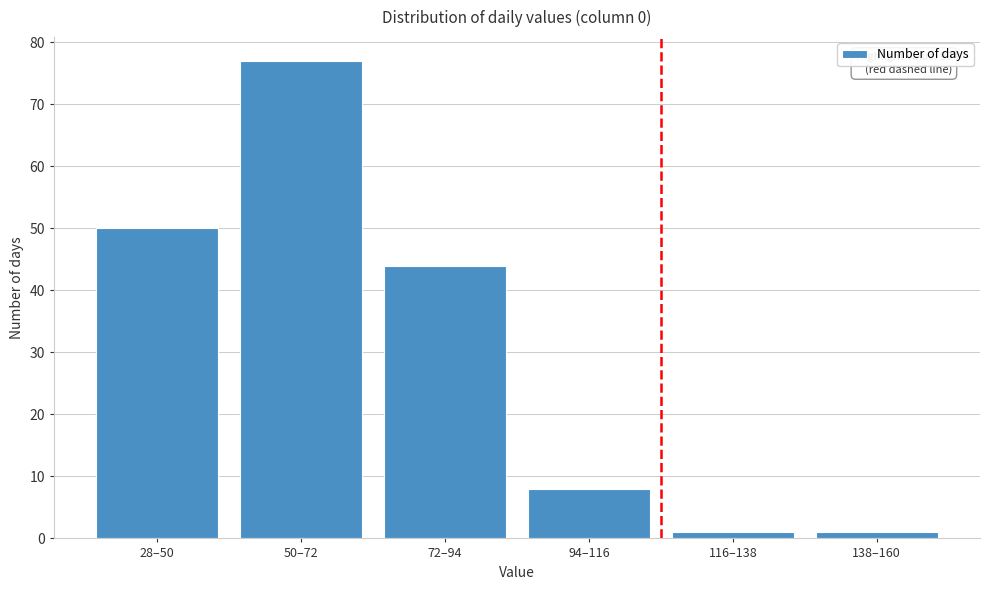

Reading right to left, list all the values displayed in this chart.

138–160=1	116–138=1	94–116=8	72–94=44	50–72=77	28–50=50